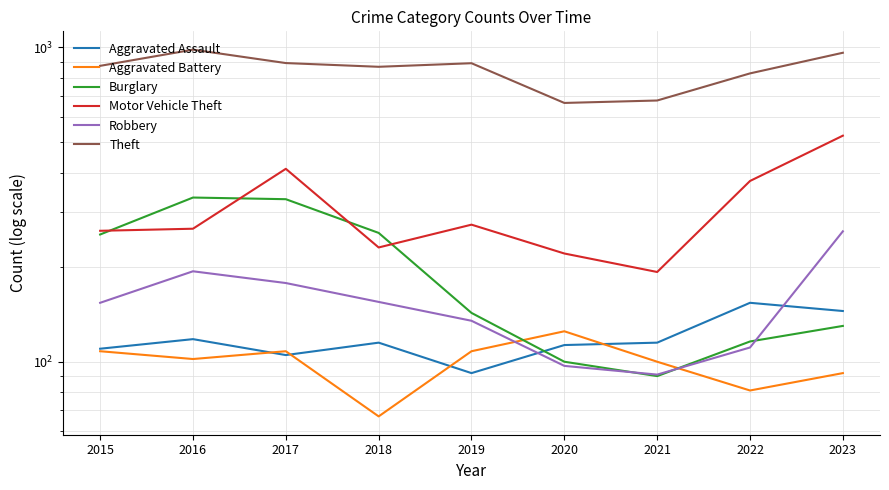

The Aggravated Battery series shows 108 at 2015. True or false?

True